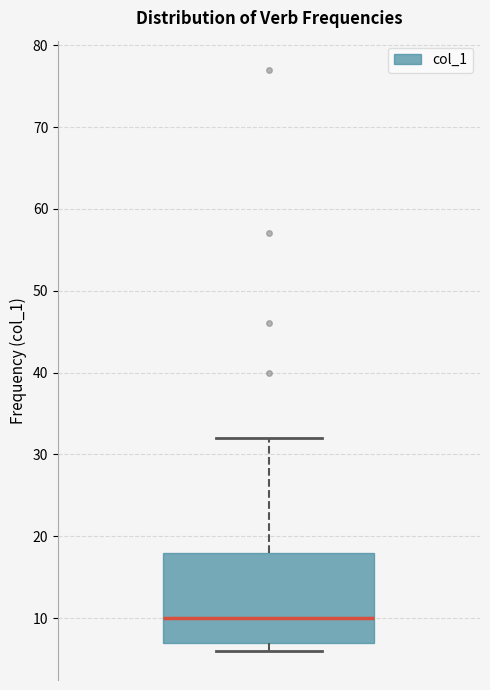

Where is the lower edge of the box on the y-axis? The values are not printed on the chart, so give them approximately, as read against the axis.

7